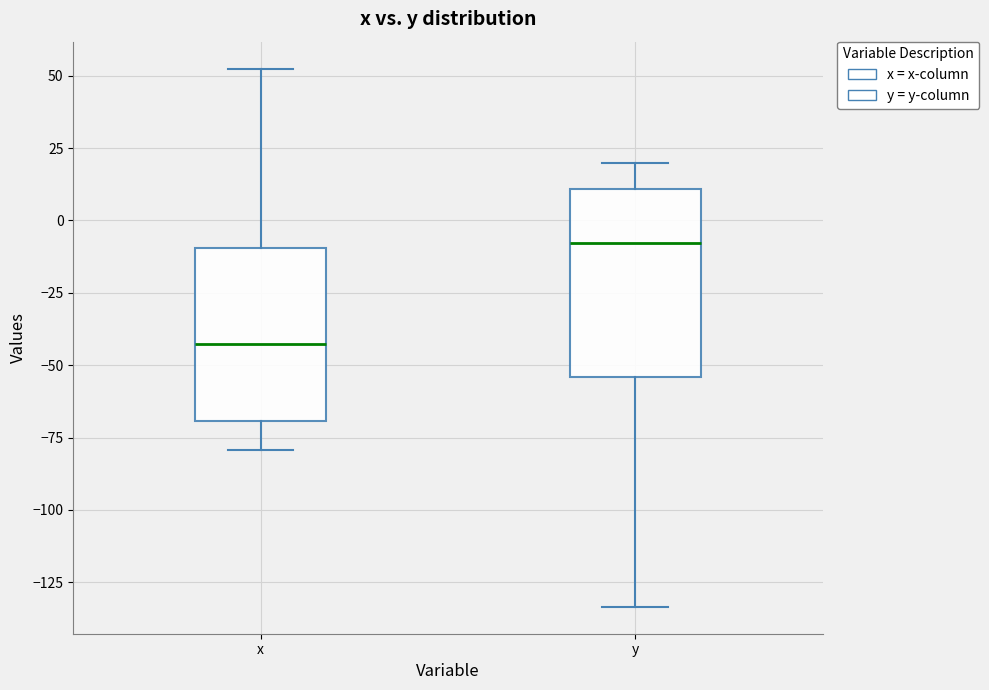

Reading left to right, transcribe this box plot: for each box, give where its median line is, the range the box spans, and where its two whiskers end, as read against the y-axis. The values are not printed on the chart, so give them approximately, as read against the axis.

x: median -45, box -70 to -10, whiskers -80 to 55
y: median -10, box -55 to 10, whiskers -135 to 20